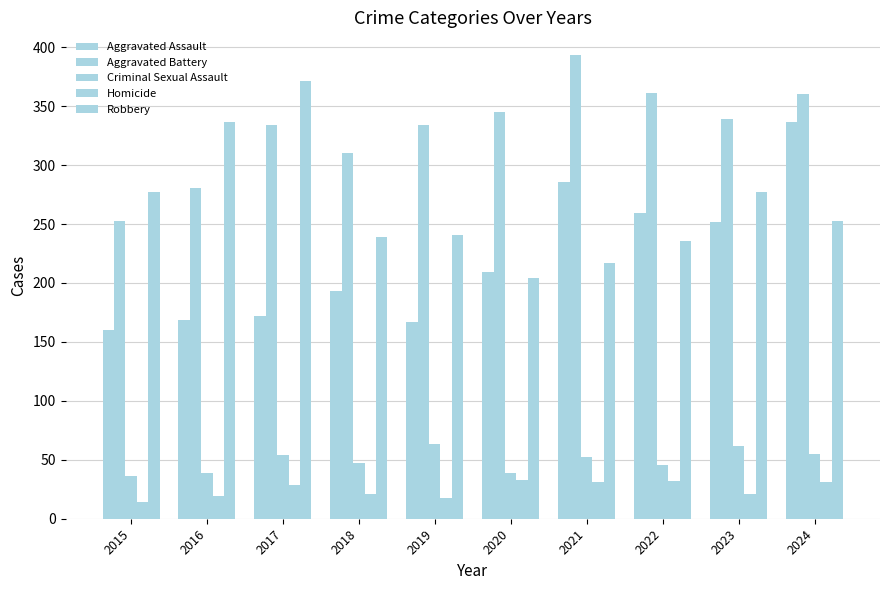

Reading left to right, list all the values displayed in this chart.

Aggravated Assault: 2015=160	2016=169	2017=172	2018=193	2019=167	2020=209	2021=286	2022=259	2023=252	2024=337
Aggravated Battery: 2015=253	2016=281	2017=334	2018=310	2019=334	2020=345	2021=393	2022=361	2023=339	2024=360
Criminal Sexual Assault: 2015=36	2016=39	2017=54	2018=47	2019=63	2020=39	2021=52	2022=46	2023=62	2024=55
Homicide: 2015=14	2016=19	2017=29	2018=21	2019=18	2020=33	2021=31	2022=32	2023=21	2024=31
Robbery: 2015=277	2016=337	2017=371	2018=239	2019=241	2020=204	2021=217	2022=236	2023=277	2024=253